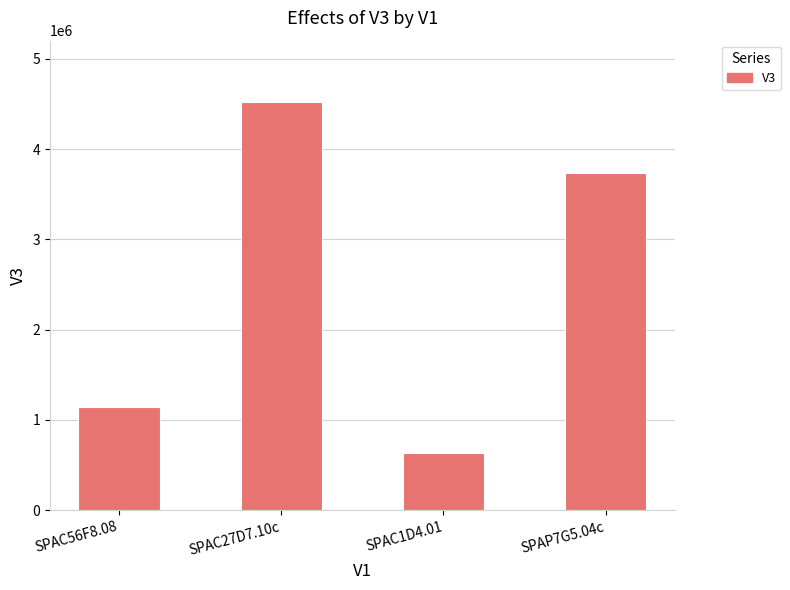

Rank the categories by value from highest to lowest.

SPAC27D7.10c, SPAP7G5.04c, SPAC56F8.08, SPAC1D4.01